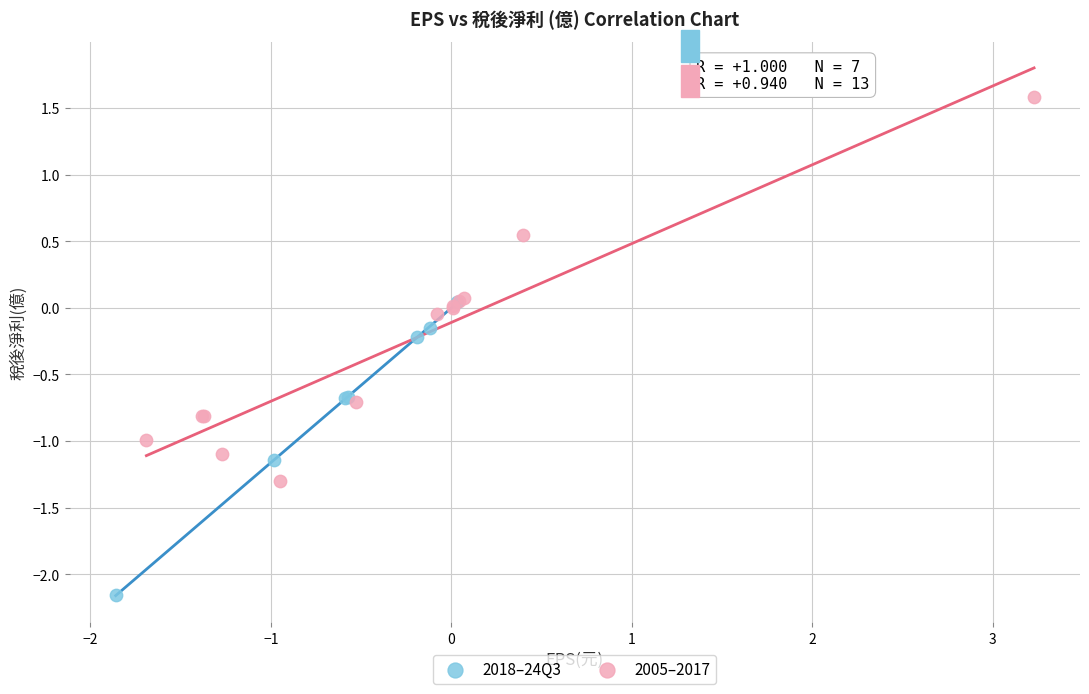

Which series reaches the minimum Y coordinate?

2018–24Q3